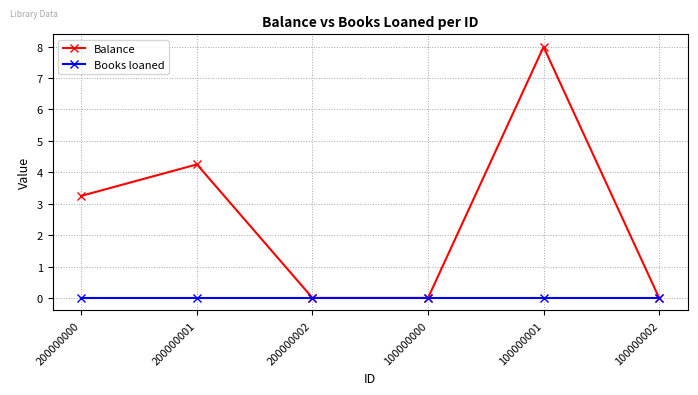

Is the value of Books loaned at 200000002 greater than the value of Balance at 200000001?

No